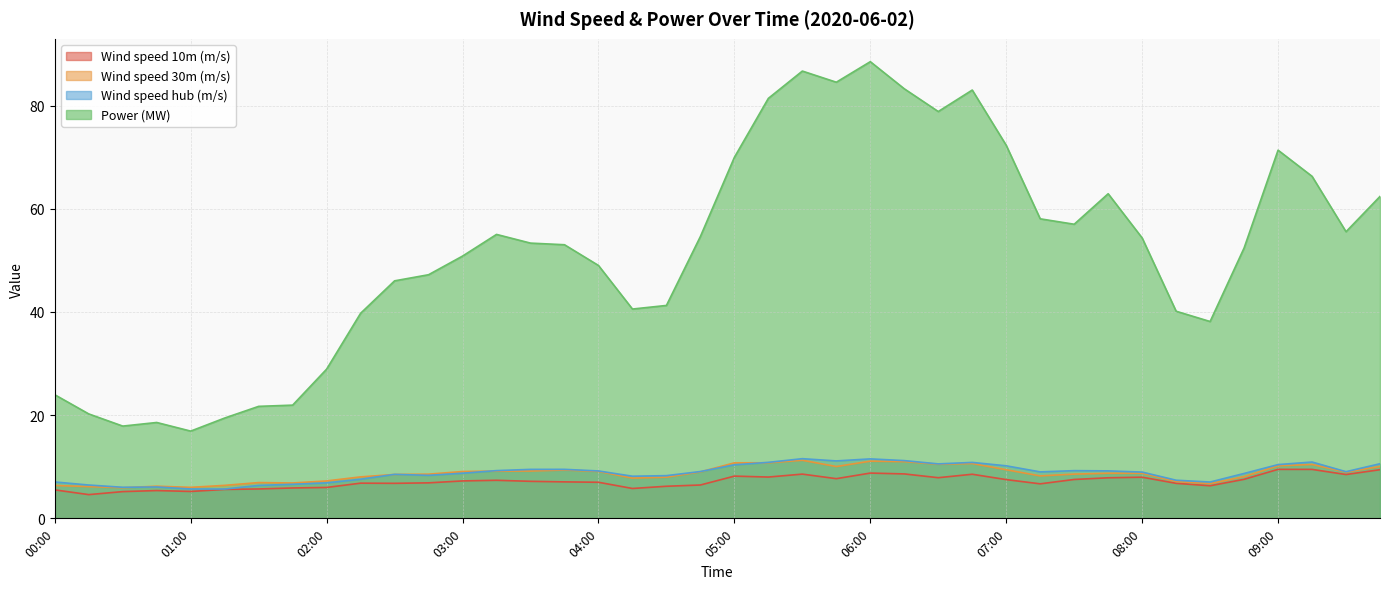

What is the label of the 6th point from the left?

01:15